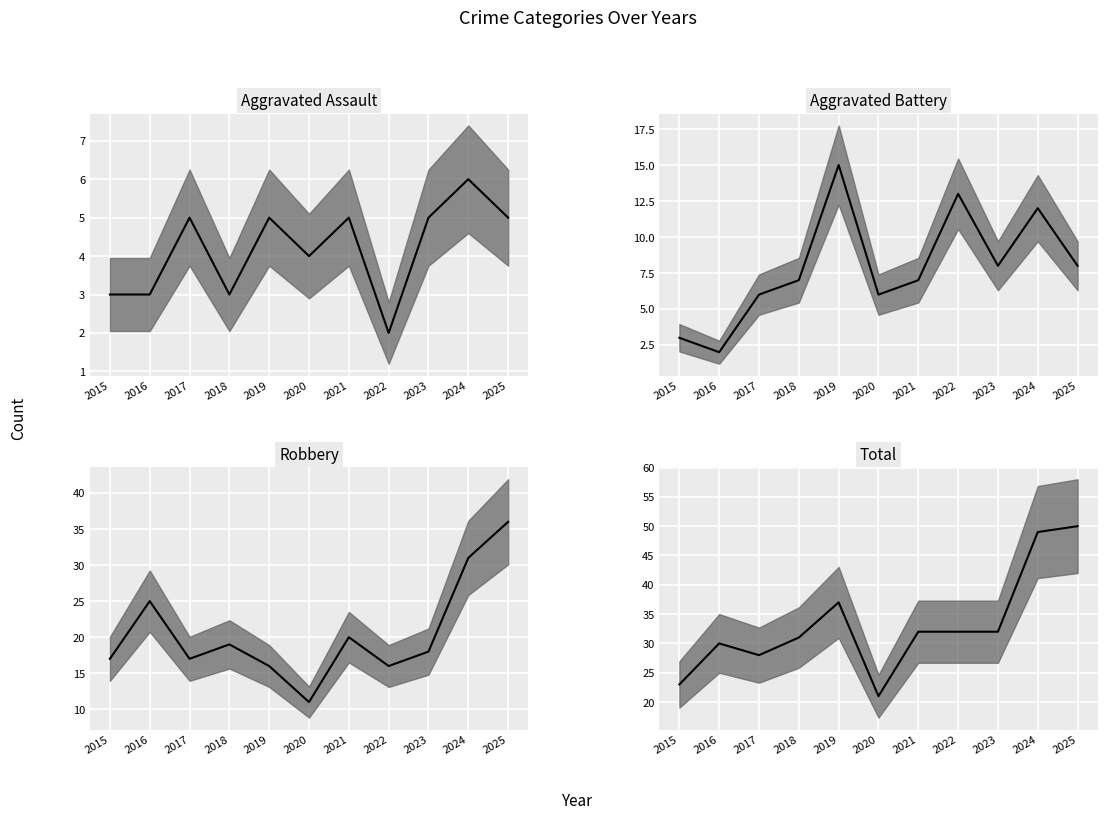

What value does the Total median series have at 2016, to the nearest 5?

30